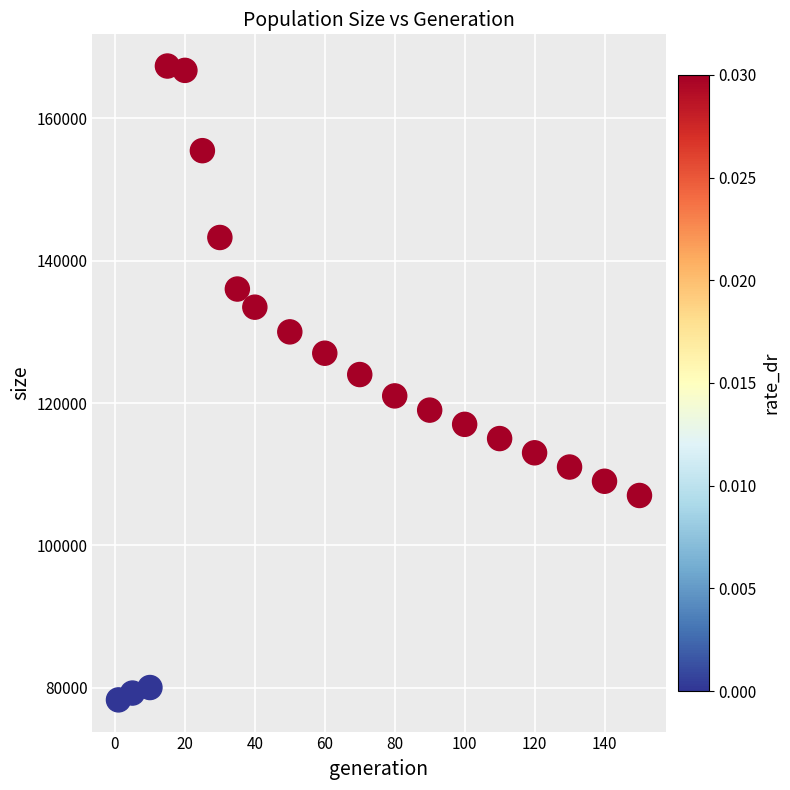

What is the range of Y values (max minus min)?

89106